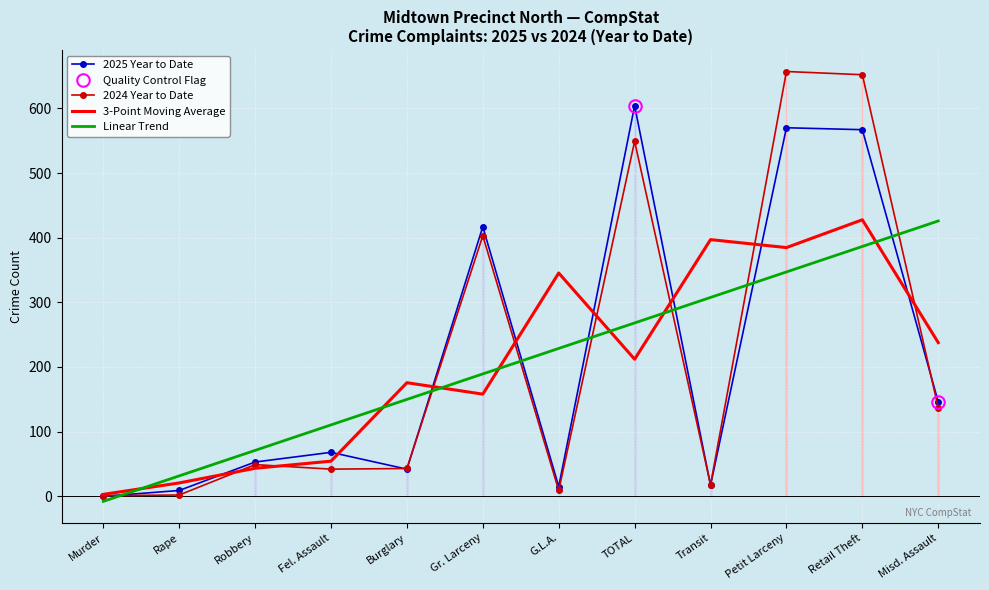

What is the average value of the 2025 Year to Date series?

209.0